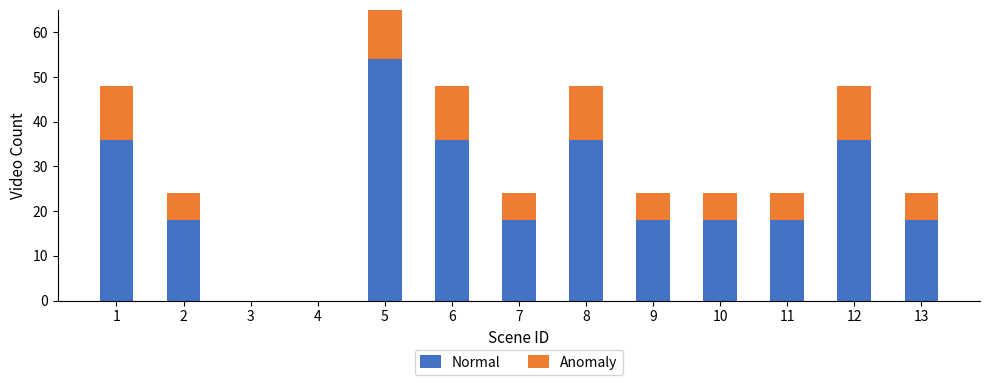

At which label does Normal first exceed 18?

1